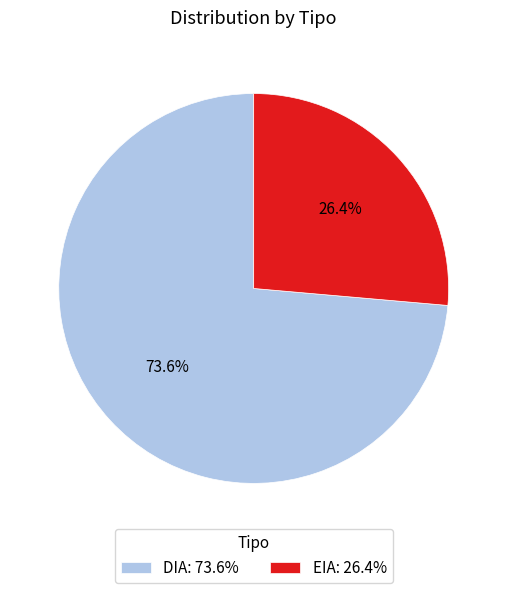

Is it true that DIA is 79% of the pie?

False